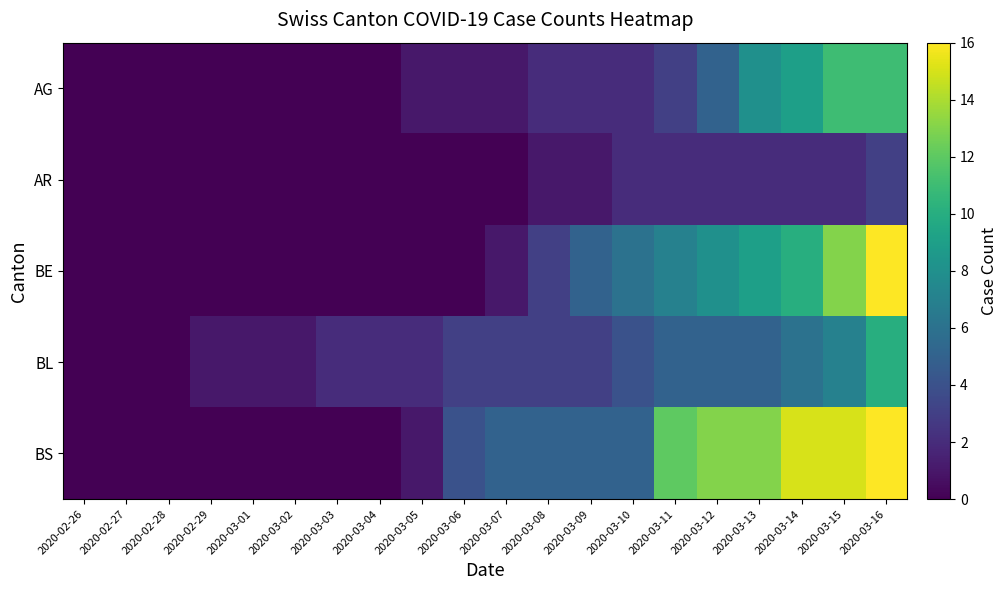

Between 2020-03-07 and 2020-02-26, which is larger?

2020-03-07